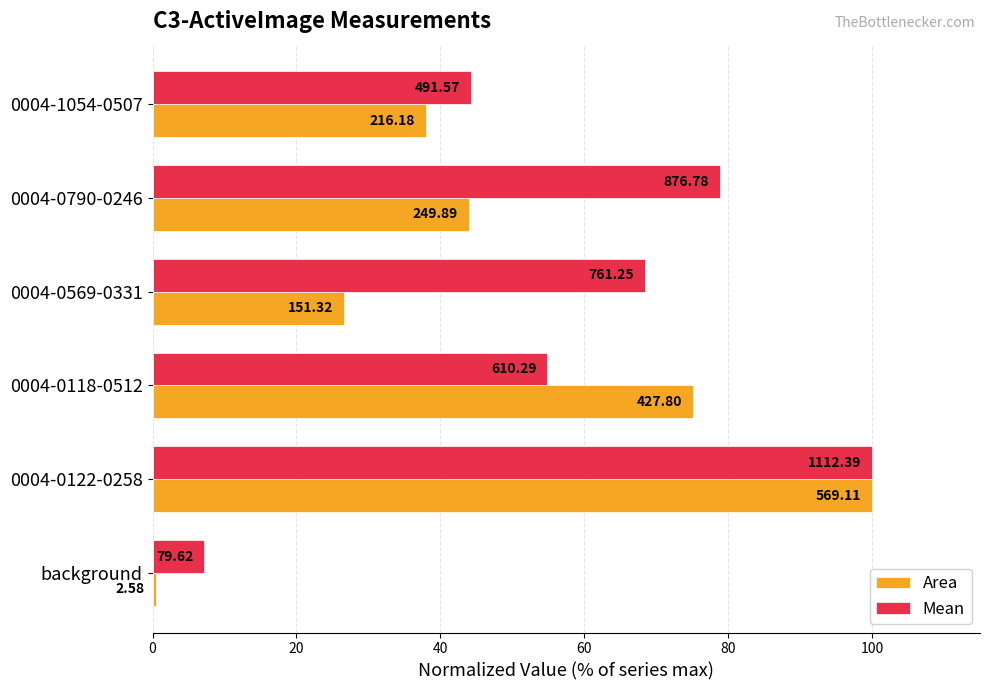

What are all the series names shown in the legend?

Area, Mean